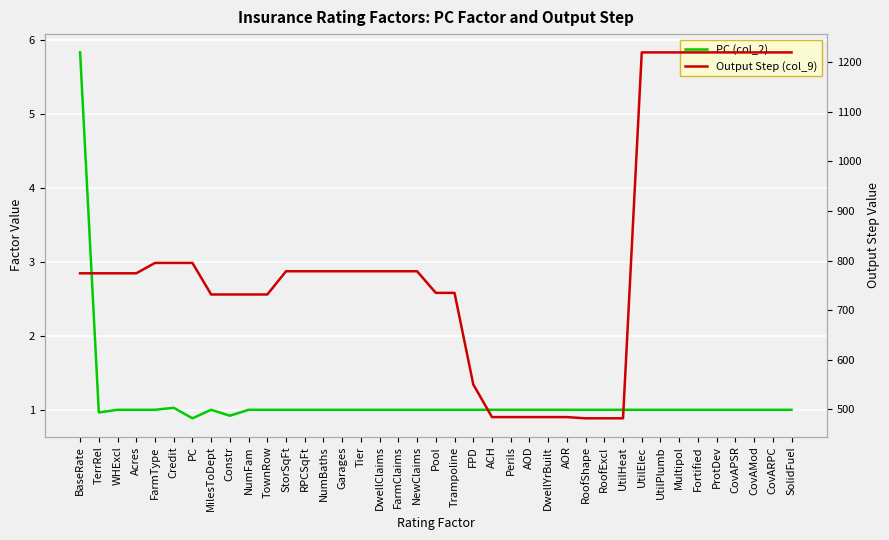

True or false: PC (col_2) has more than 0 points higher than both neighbors.

True